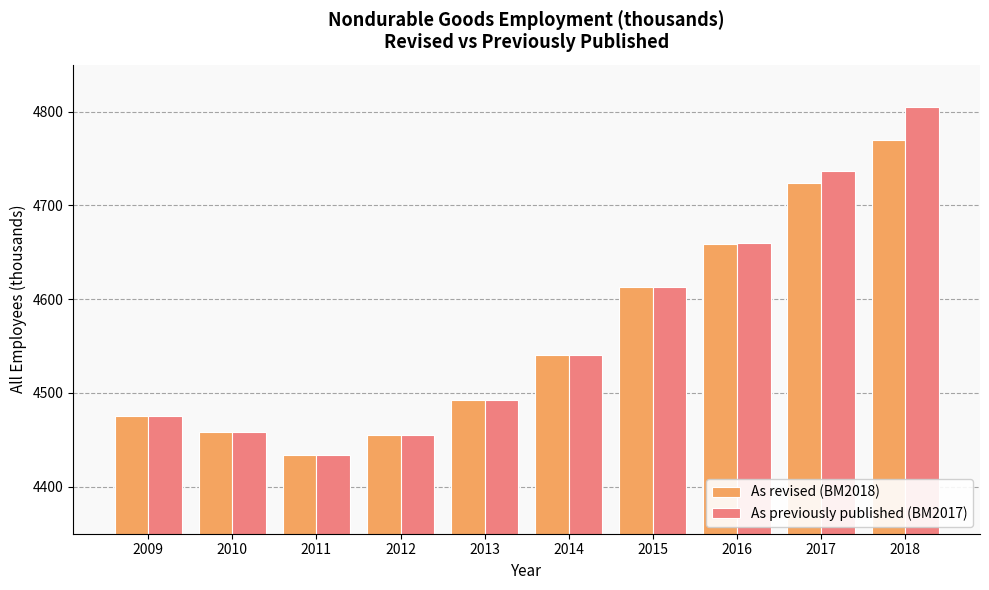

What is the maximum value shown in the chart?

4805